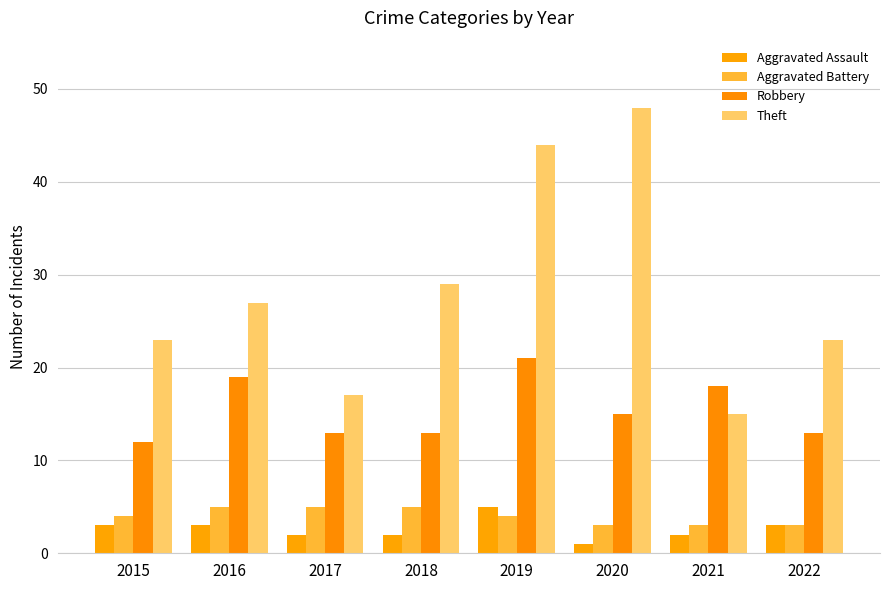

How many distinct data groups are displayed?

4